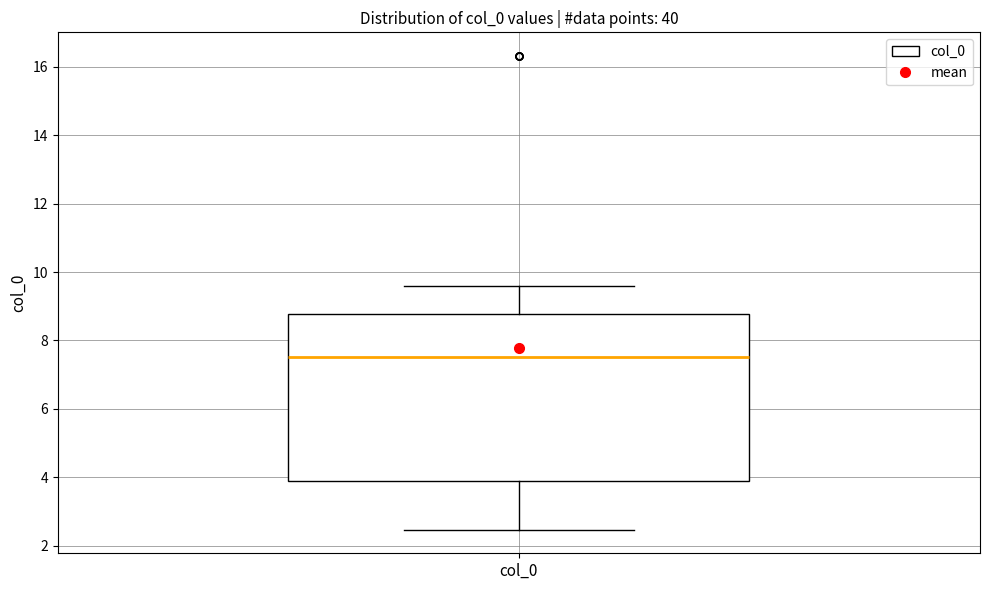

Transcribe this box plot: give where the median line is, the range the box spans, and where the two whiskers end, as read against the y-axis. The values are not printed on the chart, so give them approximately, as read against the axis.

median 7.6, box 3.8 to 8.8, whiskers 2.4 to 9.6